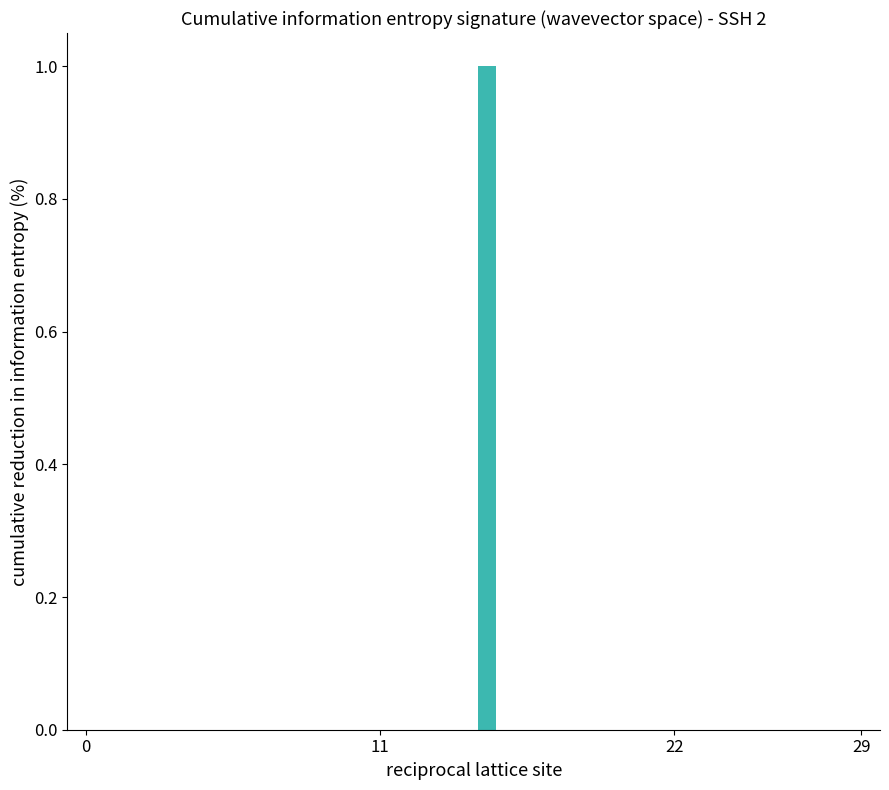

Does the chart contain stacked bars?

No